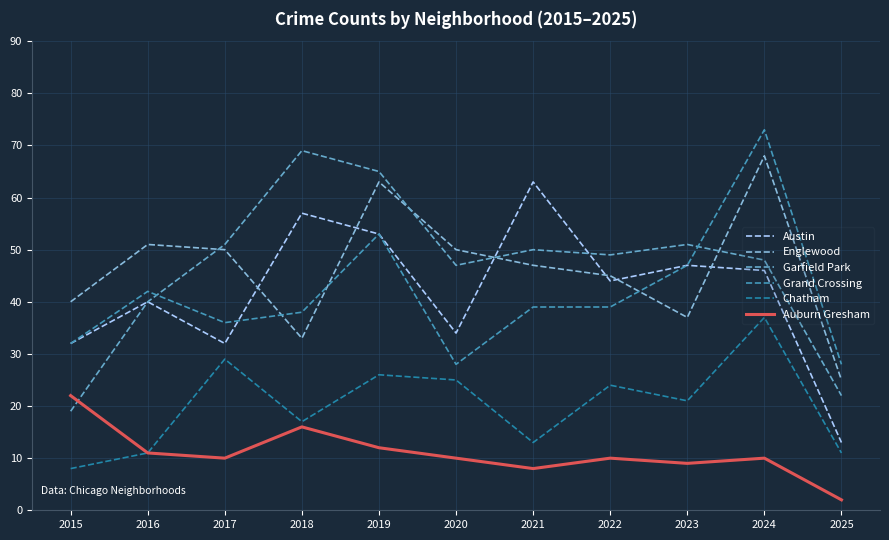

True or false: Garfield Park has a value of 34 at 2021.

False